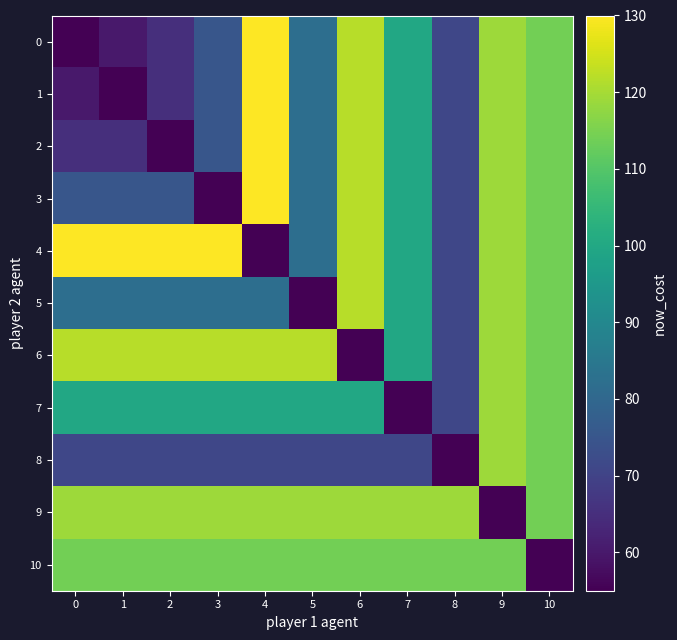

What is the difference between the highest and lowest values at 0?

75